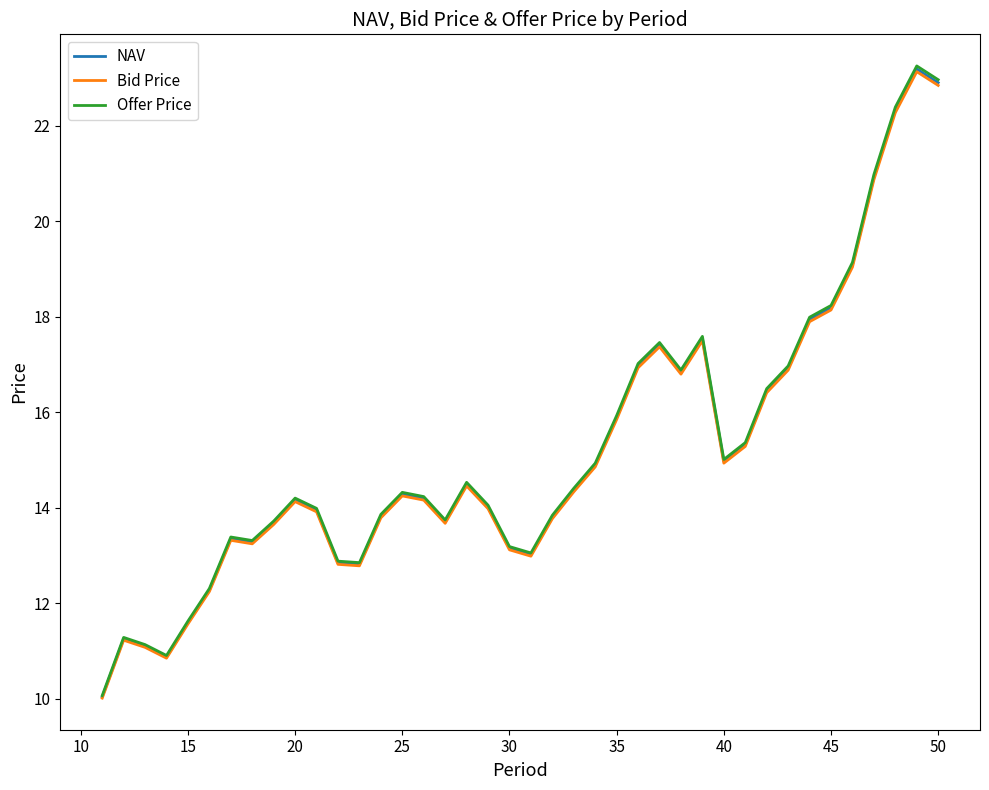

Which series has the widest spread of values?

Offer Price